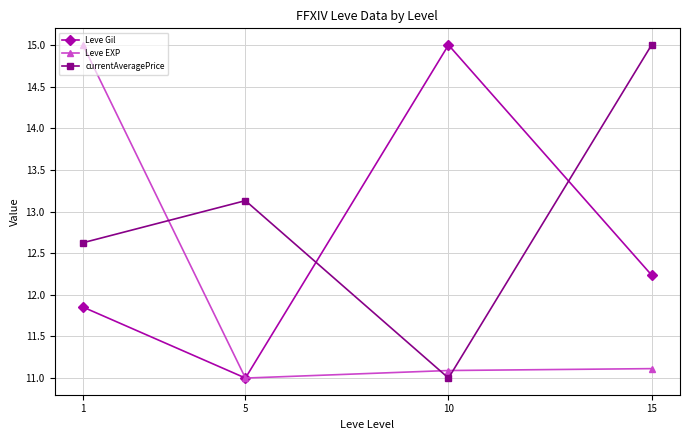

Which series changed the most between 1 and 5?

Leve EXP